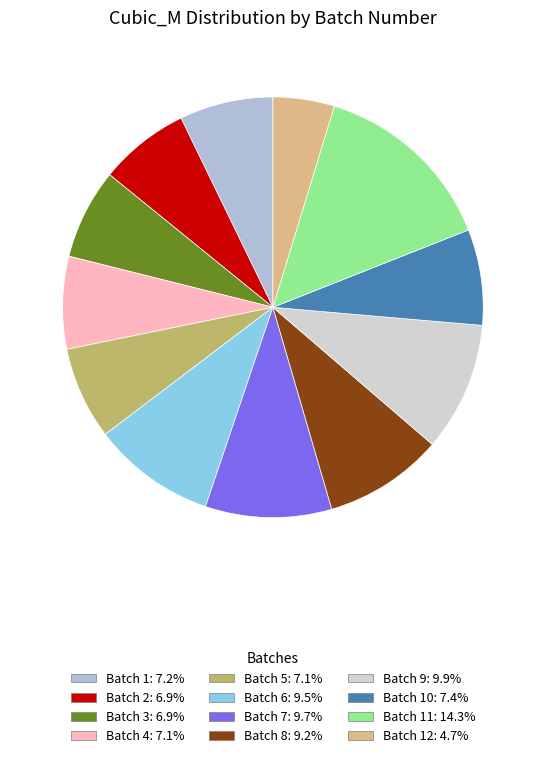

Count the number of slices in the pie.

12